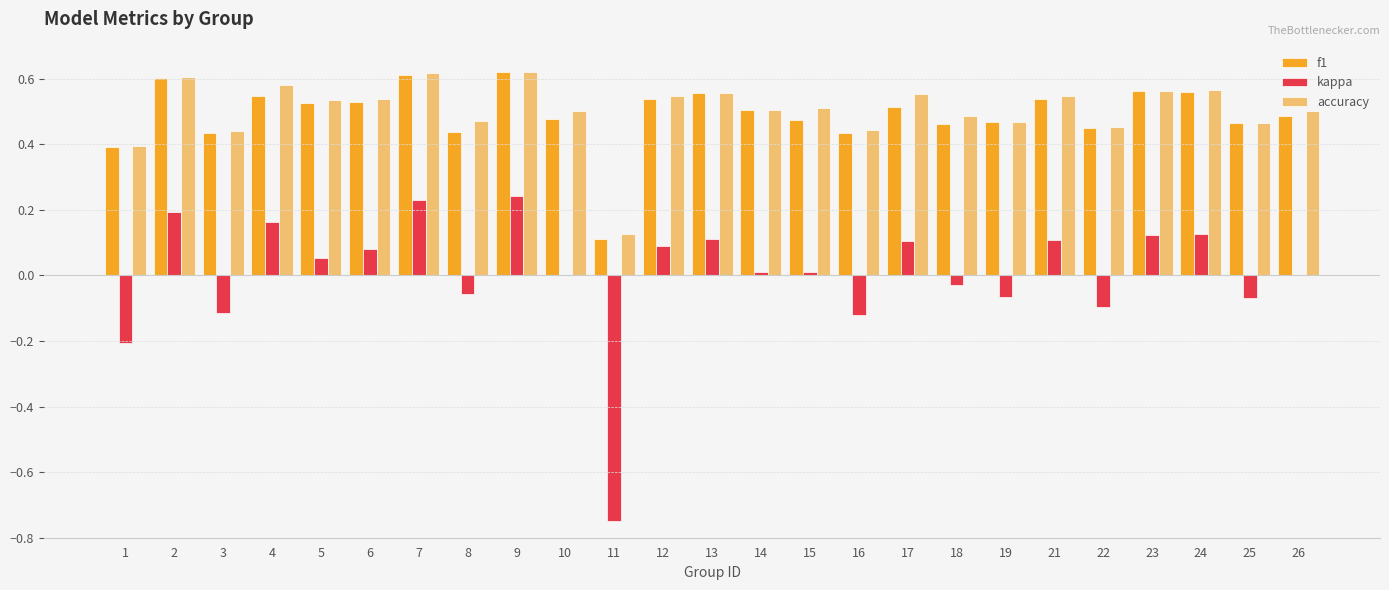

What are all the series names shown in the legend?

f1, kappa, accuracy